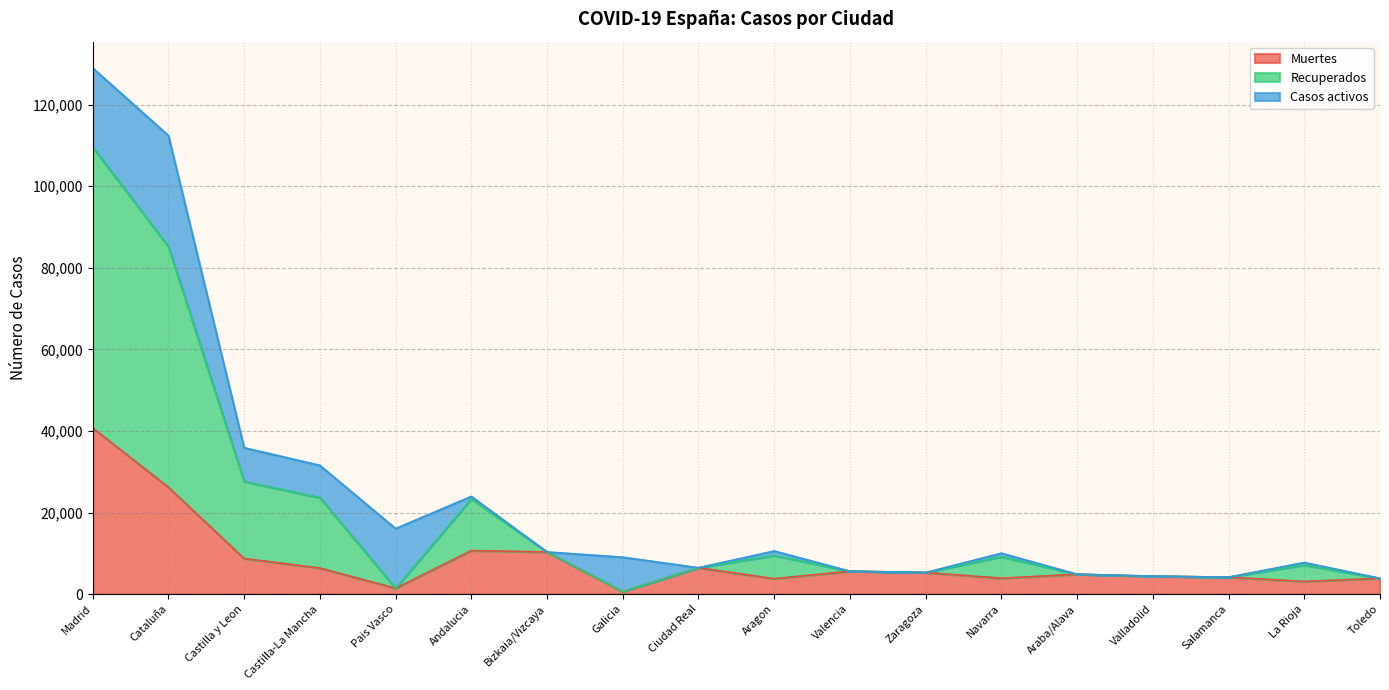

At which label does Muertes reach its peak?

Madrid